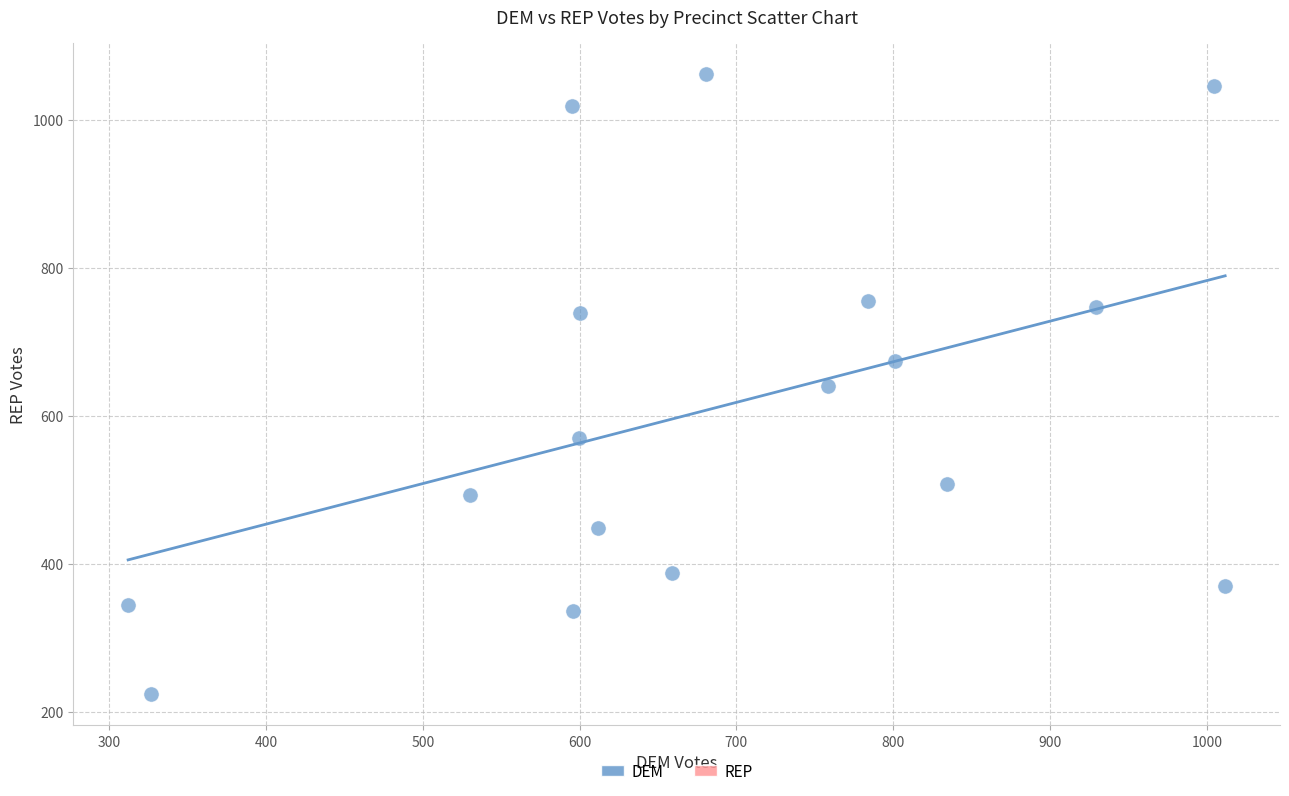

What is the range of X values (max minus min)?

699.6